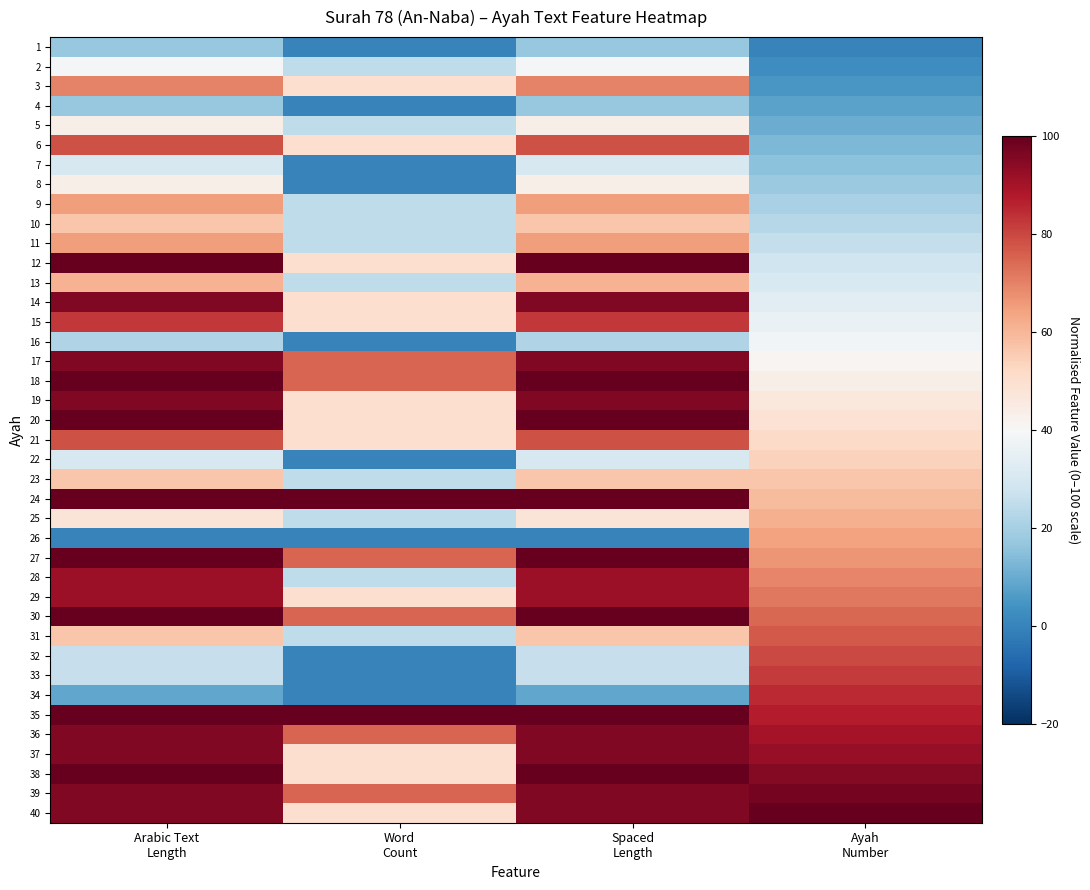

Count the number of categories in the chart.

4